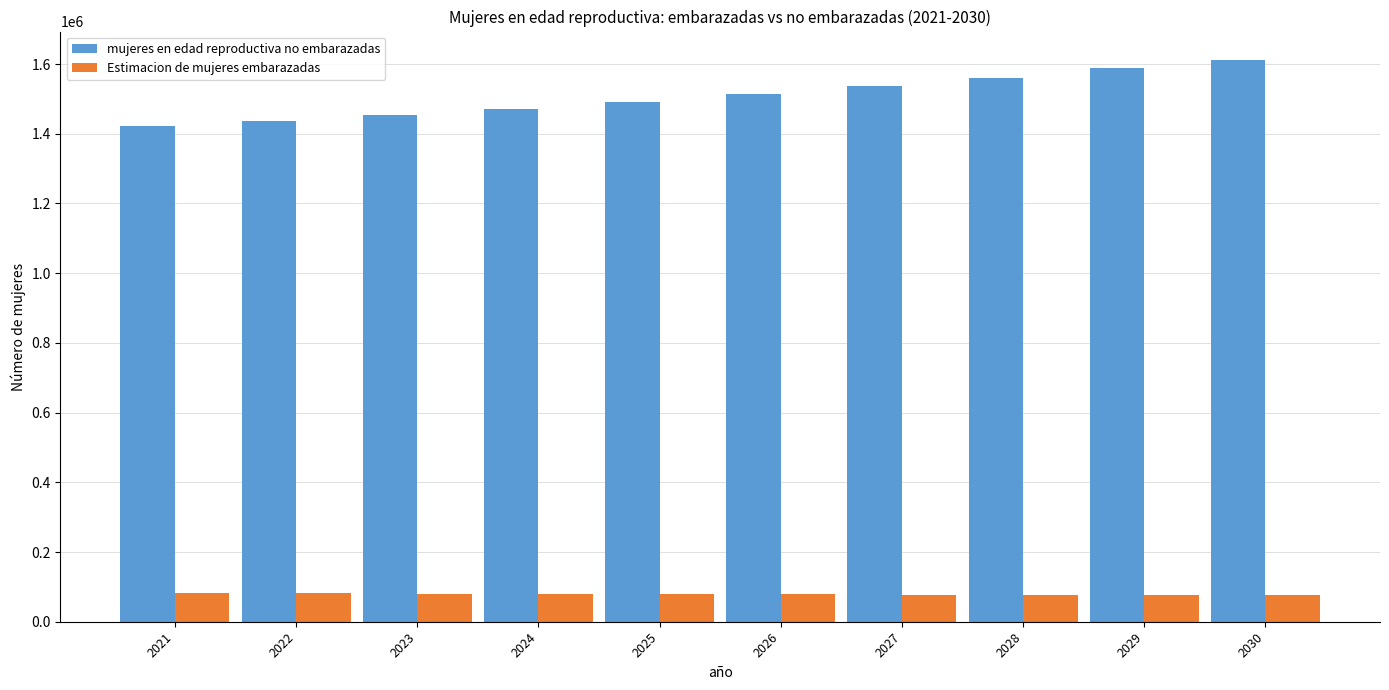

Which series has the largest total across all categories?

mujeres en edad reproductiva no embarazadas